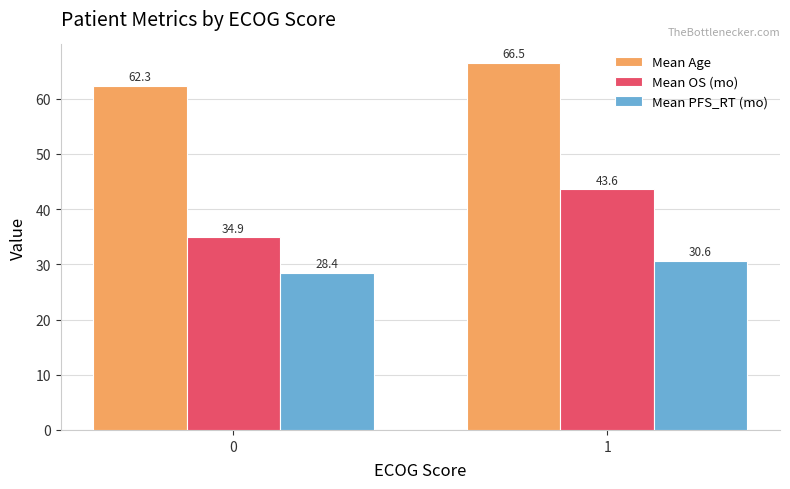

What is the greatest value displayed?

66.5